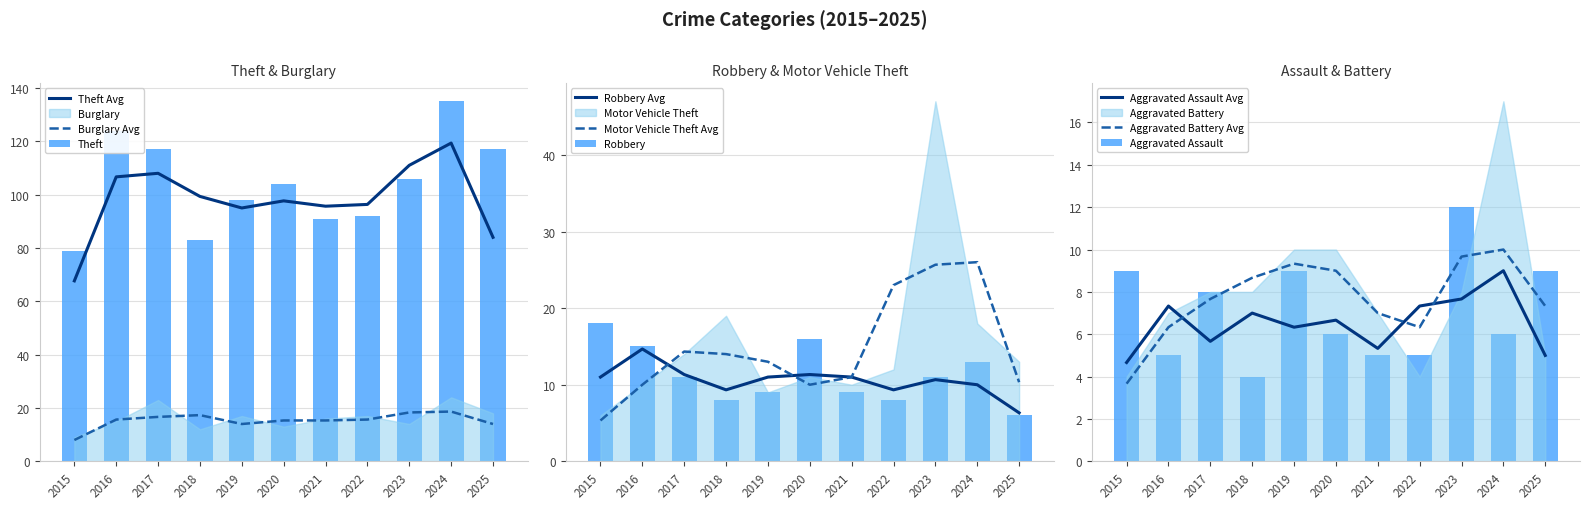

Is the value of Aggravated Assault at 2025 greater than the value of Theft at 2021?

No